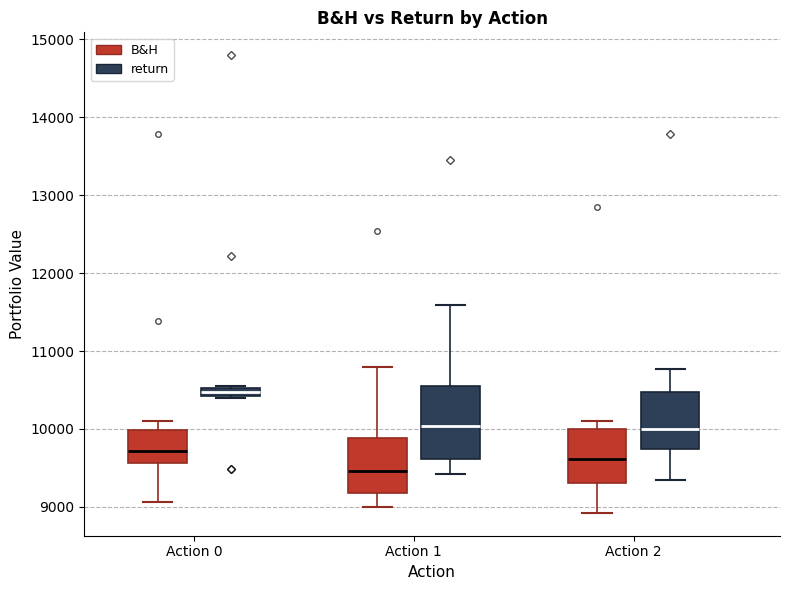

Comparing the boxes themselves (not the whiskers), which one is the tallest?

Action 1 (return)